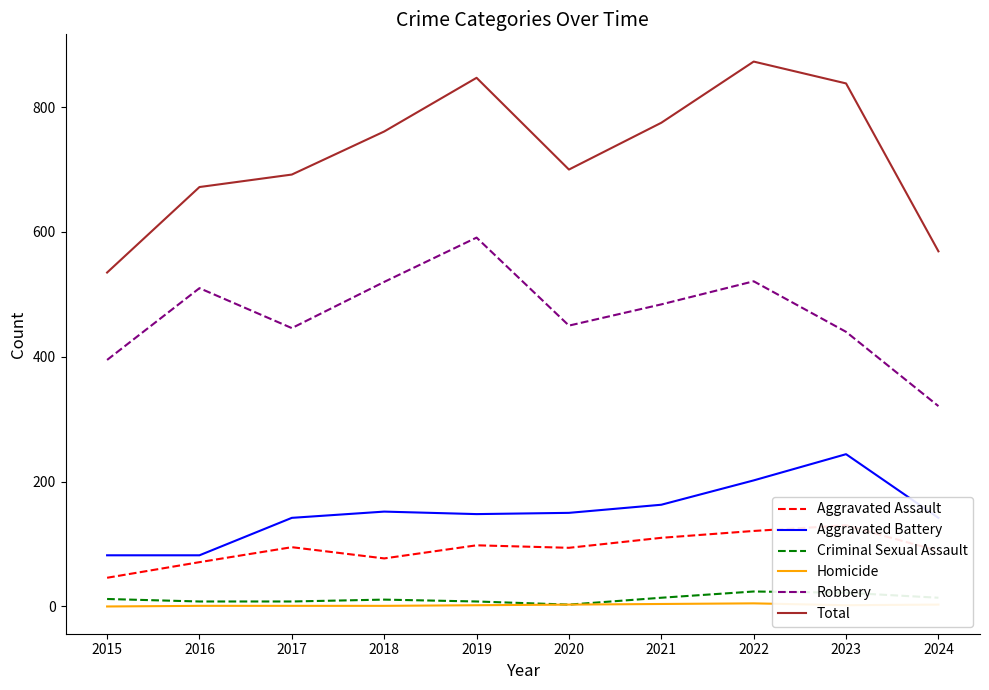

True or false: Aggravated Battery has a value of 123 at 2016.

False